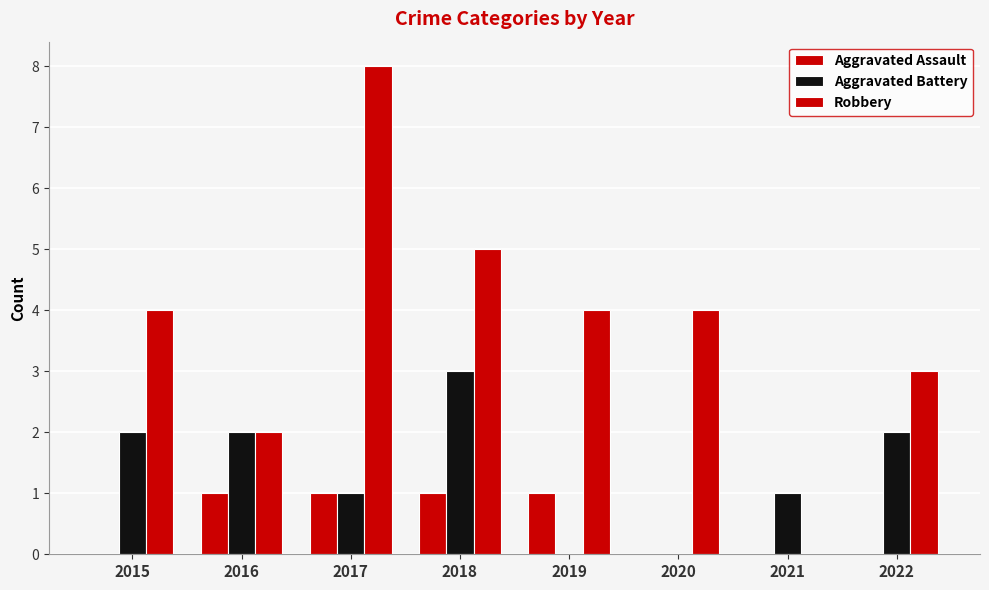

How many groups of bars are there?

8